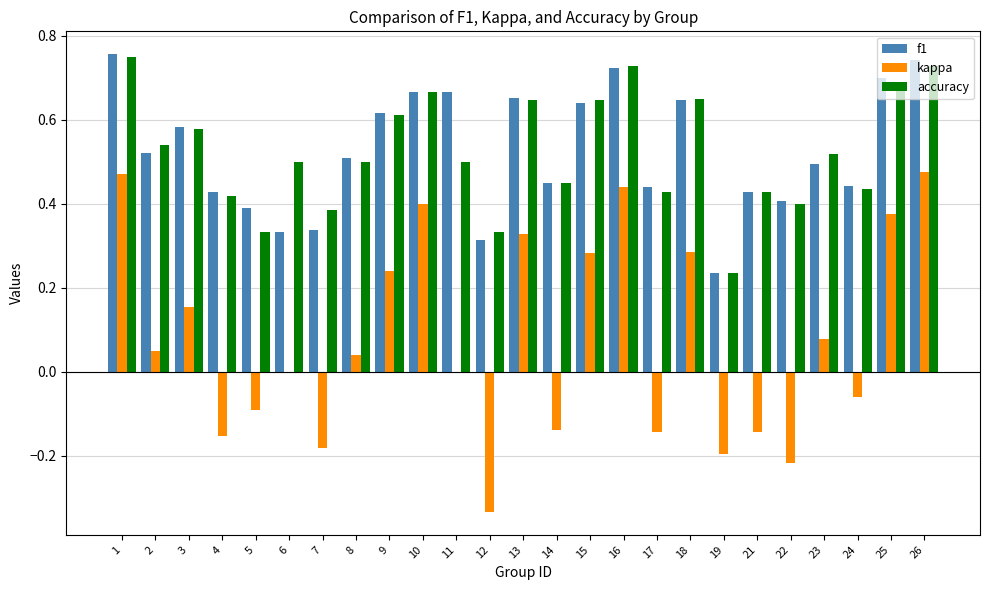

Is the value of f1 at 26 greater than the value of kappa at 25?

Yes